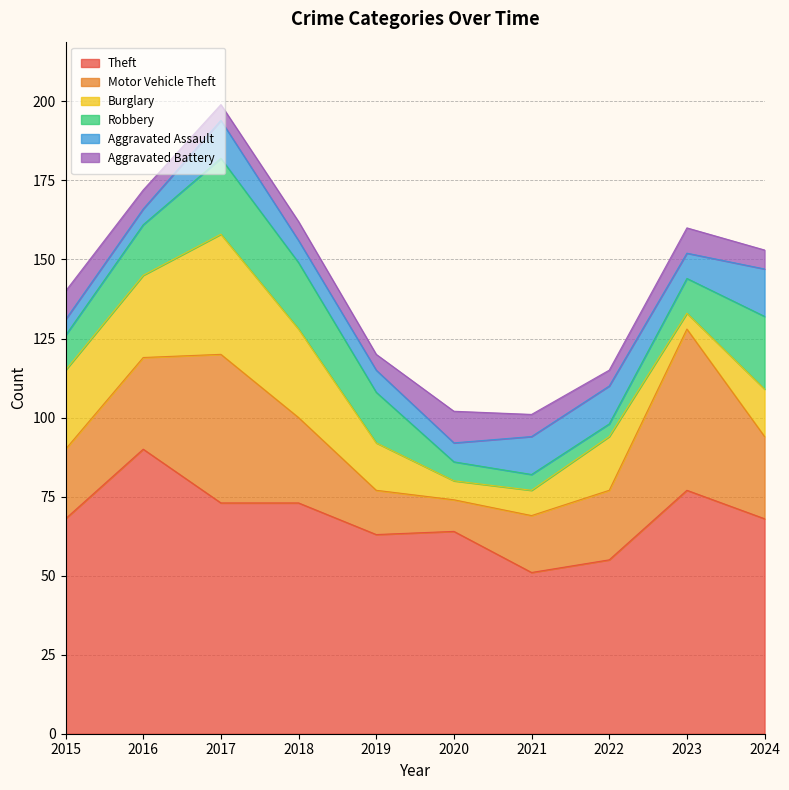

What is the sum of all Aggravated Assault values?

89